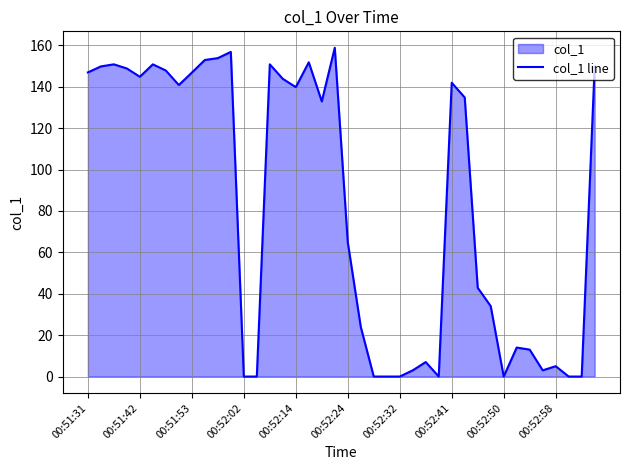

What is the difference between the maximum and minimum values?

158.8